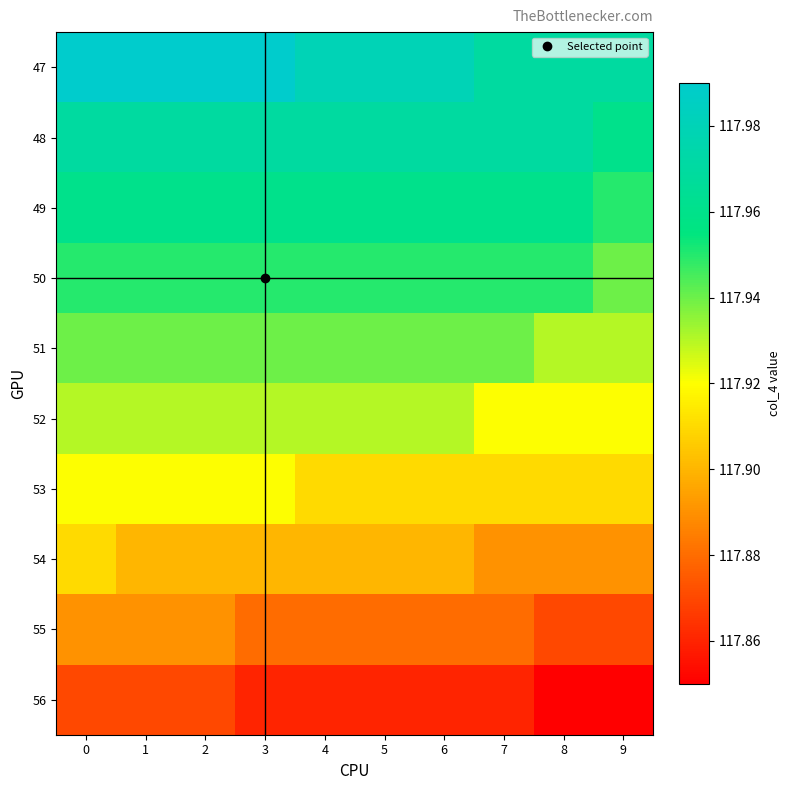

Reading left to right, what are all the values shown in this chart?

47: 0=118.0	1=118.0	2=118.0	3=118.0	4=118.0	5=118.0	6=118.0	7=118.0	8=118.0	9=118.0
48: 0=118.0	1=118.0	2=118.0	3=118.0	4=118.0	5=118.0	6=118.0	7=118.0	8=118.0	9=118.0
49: 0=118.0	1=118.0	2=118.0	3=118.0	4=118.0	5=118.0	6=118.0	7=118.0	8=118.0	9=118.0
50: 0=118.0	1=118.0	2=118.0	3=118.0	4=118.0	5=118.0	6=118.0	7=118.0	8=118.0	9=117.9
51: 0=117.9	1=117.9	2=117.9	3=117.9	4=117.9	5=117.9	6=117.9	7=117.9	8=117.9	9=117.9
52: 0=117.9	1=117.9	2=117.9	3=117.9	4=117.9	5=117.9	6=117.9	7=117.9	8=117.9	9=117.9
53: 0=117.9	1=117.9	2=117.9	3=117.9	4=117.9	5=117.9	6=117.9	7=117.9	8=117.9	9=117.9
54: 0=117.9	1=117.9	2=117.9	3=117.9	4=117.9	5=117.9	6=117.9	7=117.9	8=117.9	9=117.9
55: 0=117.9	1=117.9	2=117.9	3=117.9	4=117.9	5=117.9	6=117.9	7=117.9	8=117.9	9=117.9
56: 0=117.9	1=117.9	2=117.9	3=117.9	4=117.9	5=117.9	6=117.9	7=117.9	8=117.8	9=117.8